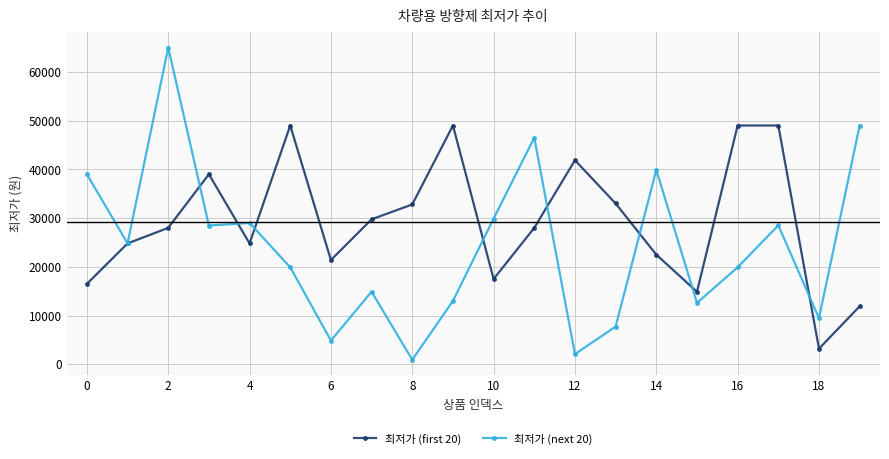

What is the value of the 최저가 (next 20) point at the 12th from the left?

46500